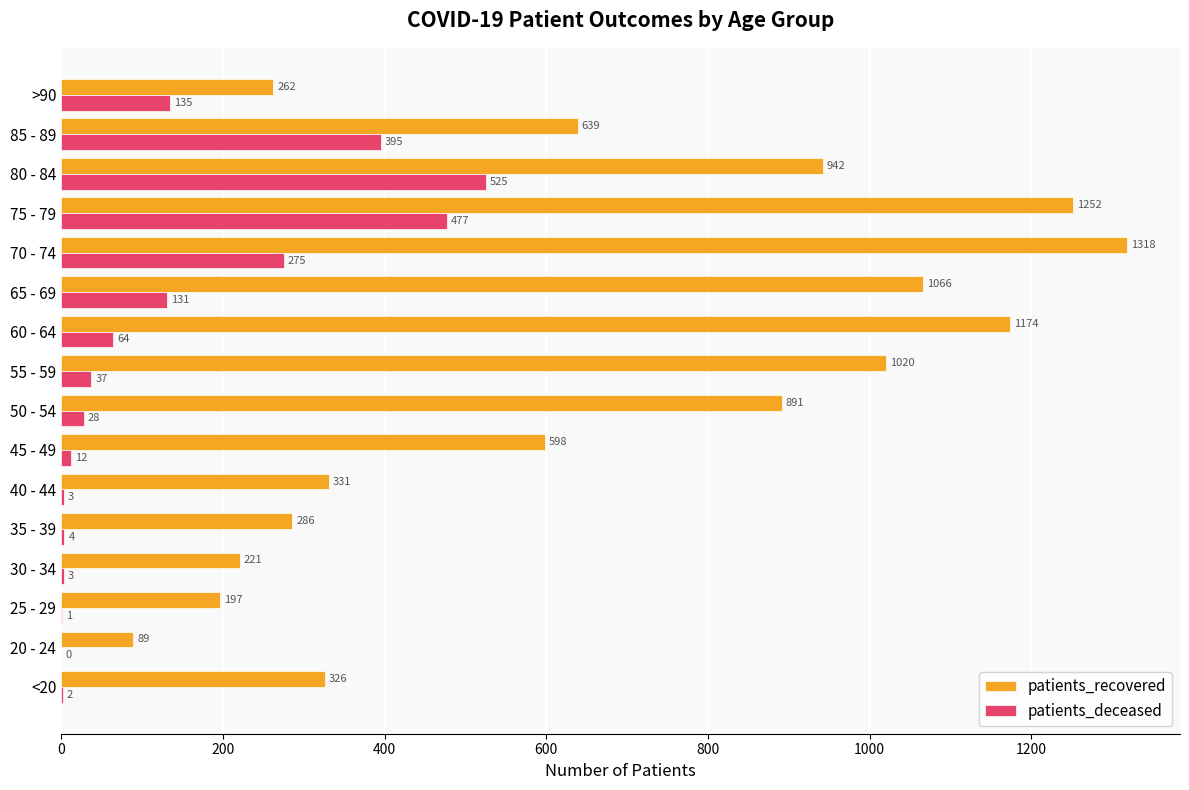

True or false: patients_deceased has a value of 12 at 45 - 49.

True